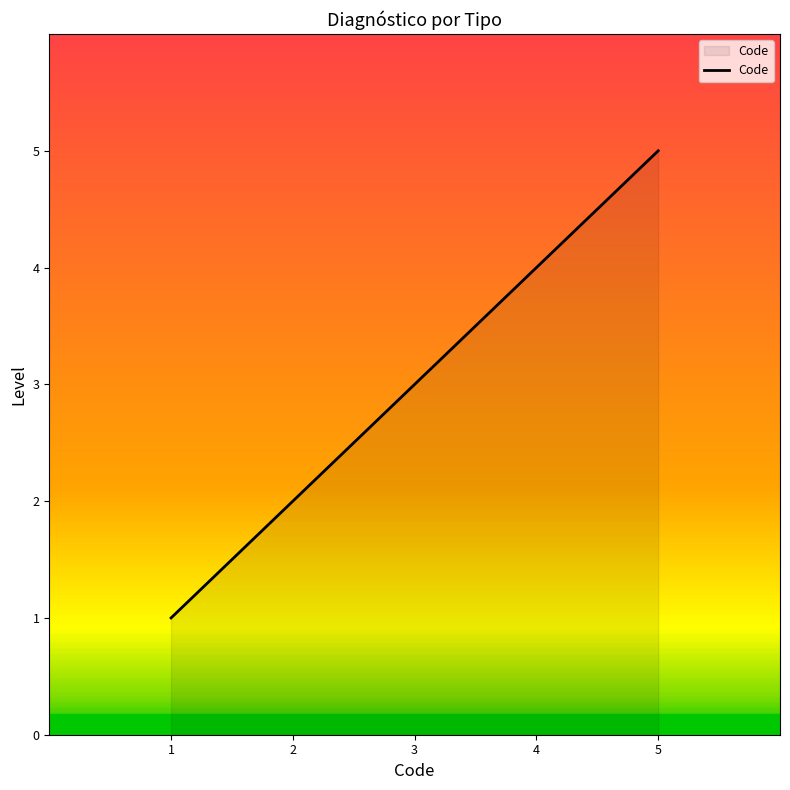

True or false: the data has more than 1 interior local peaks.

False